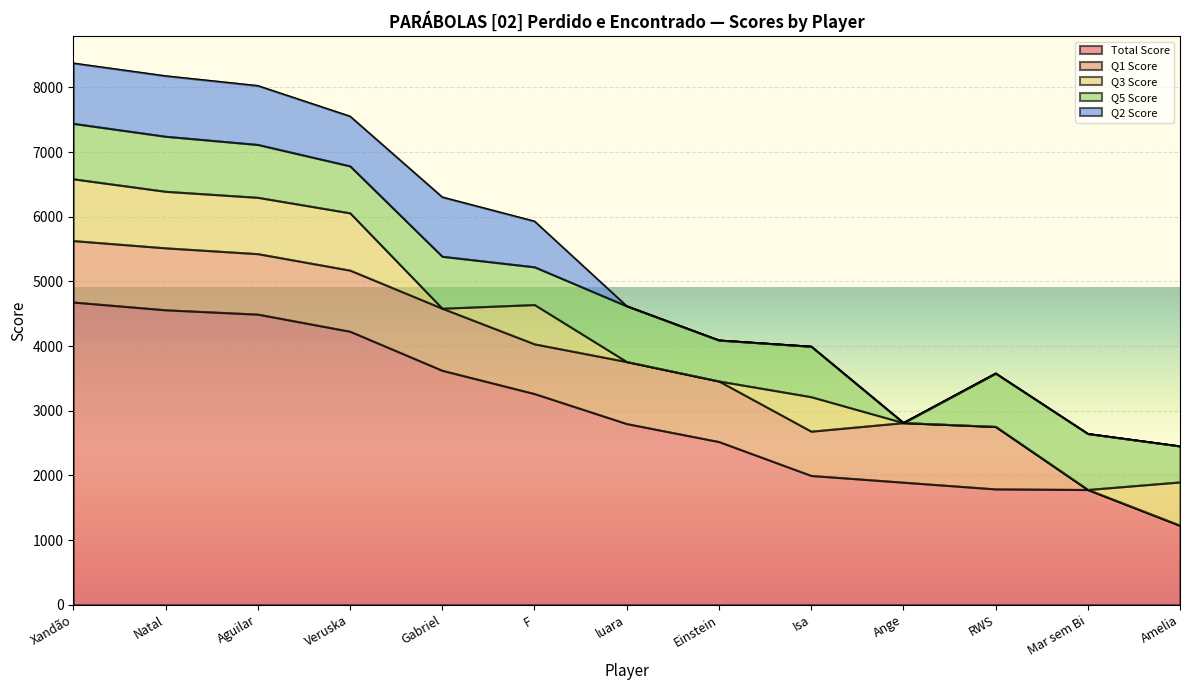

What is the average value of the Q2 Score series?

398